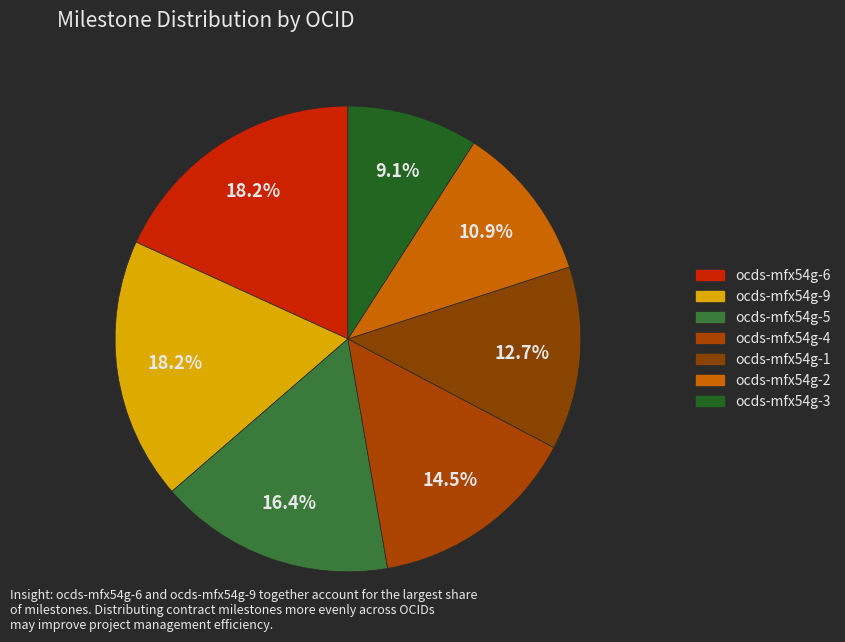

Does ocds-mfx54g-6 account for over 50% of the chart?

No